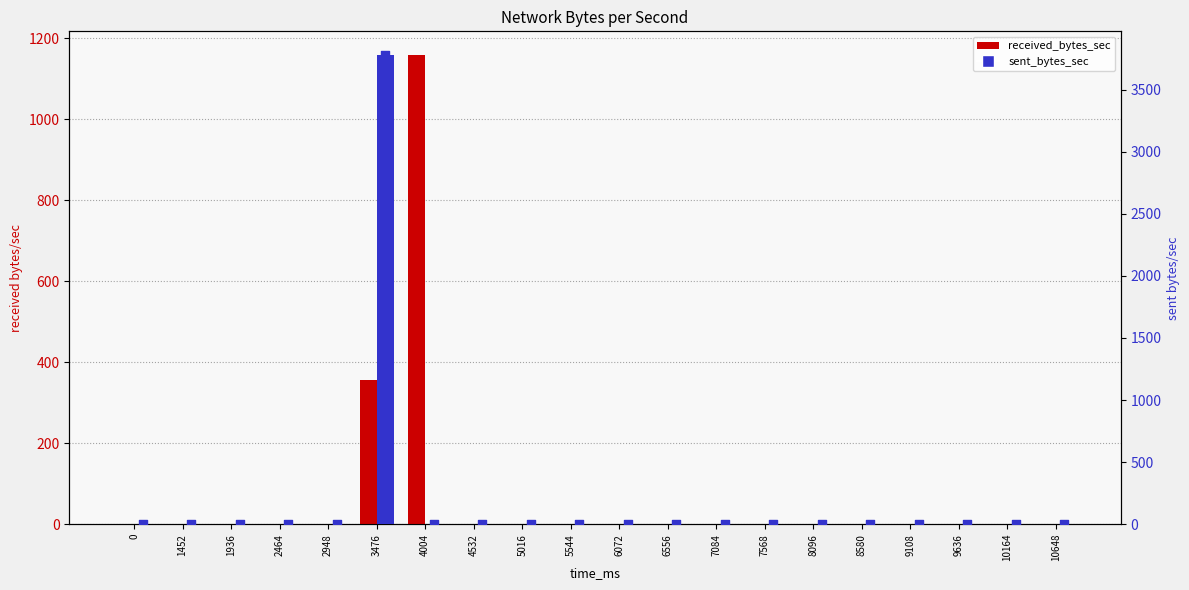

What are all the series names shown in the legend?

received_bytes_sec, sent_bytes_sec